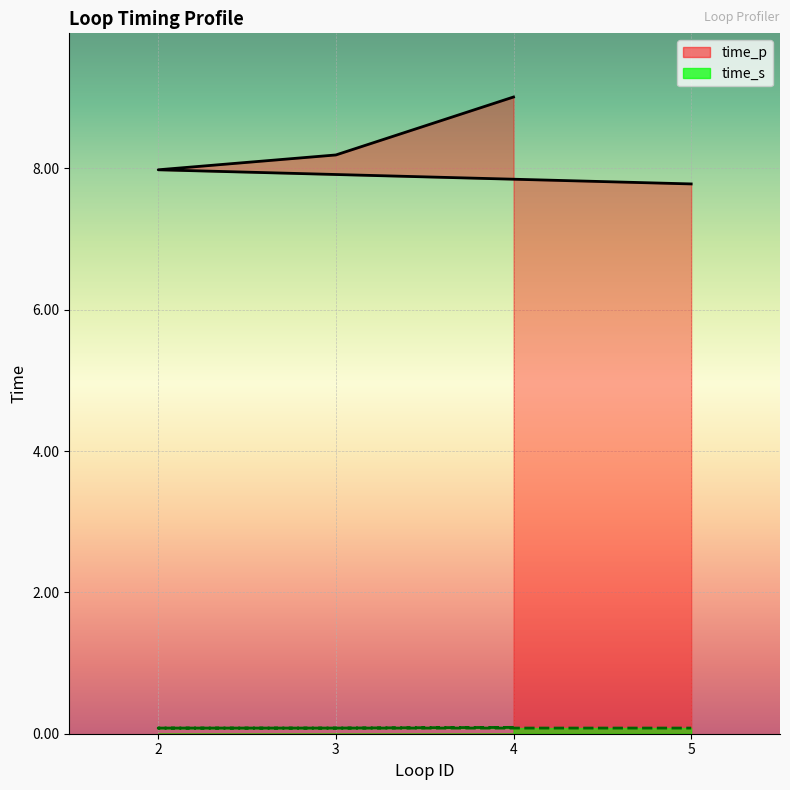

List the series in order of their overall mean, lowest first.

time_s, time_p